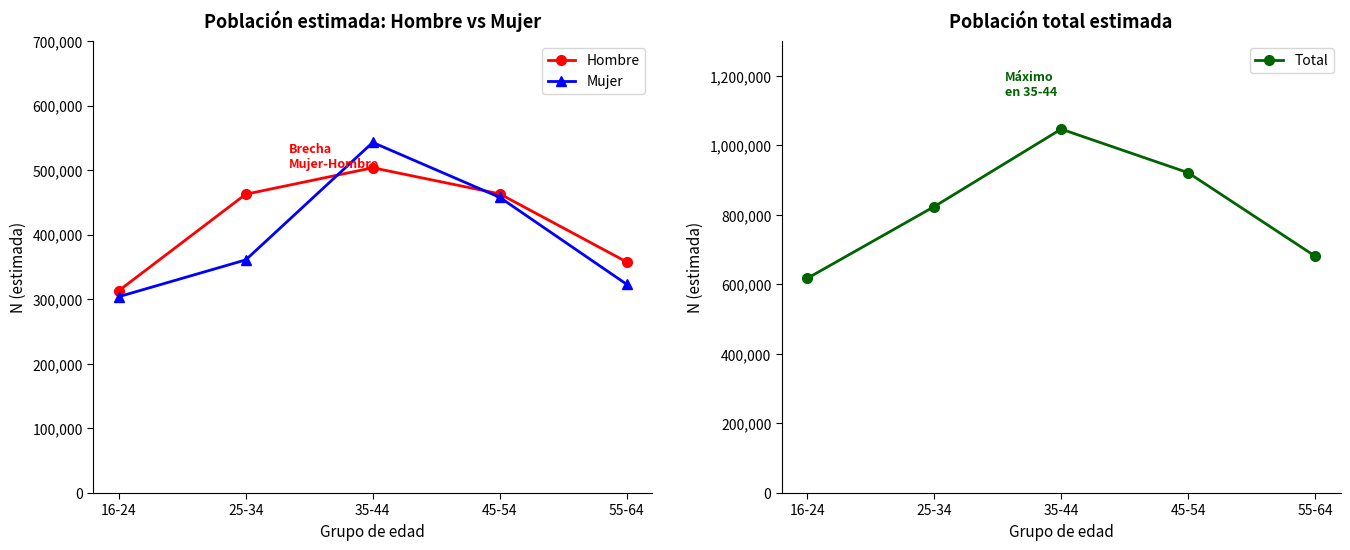

Count the number of data series in this chart.

3